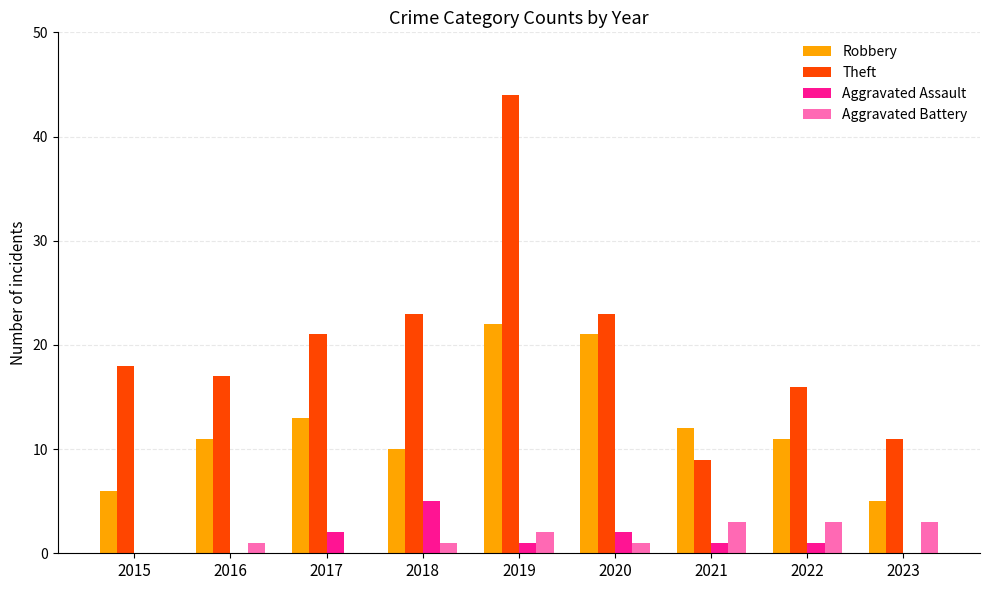

At which category is the sum across all series the highest?

2019